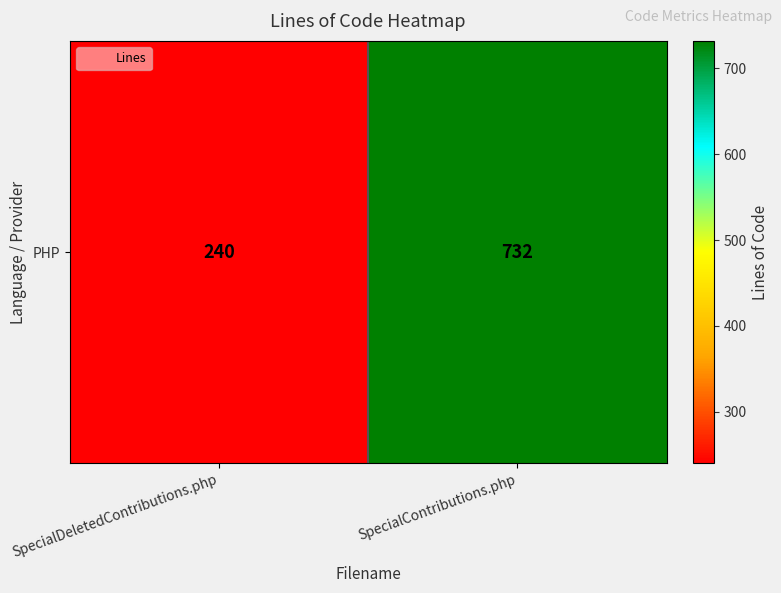

How many values are below 732?

1